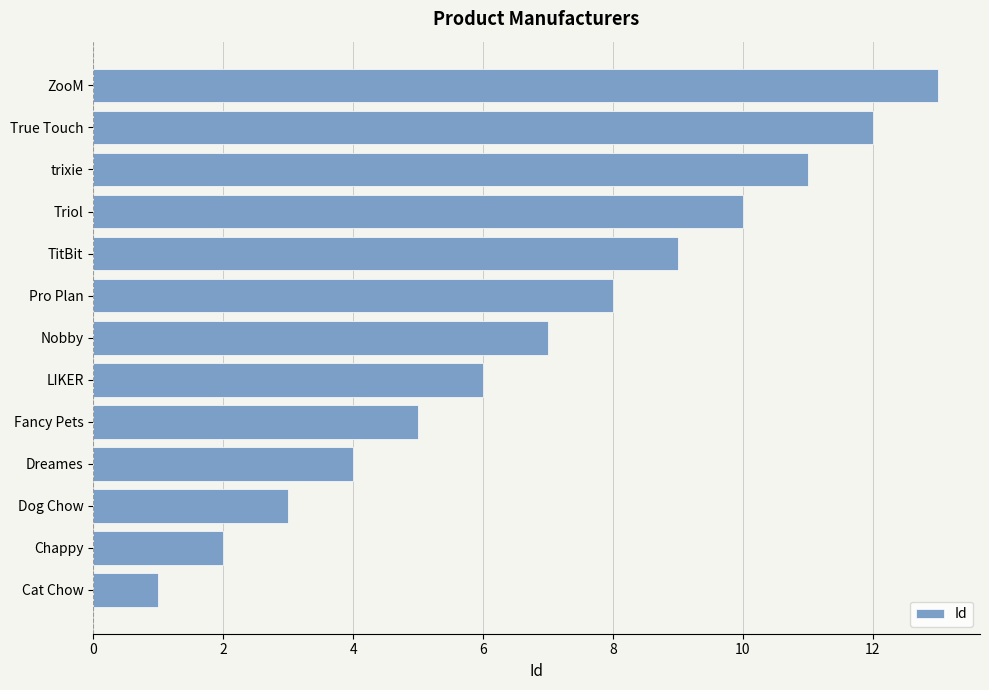

What is the smallest value displayed?

1